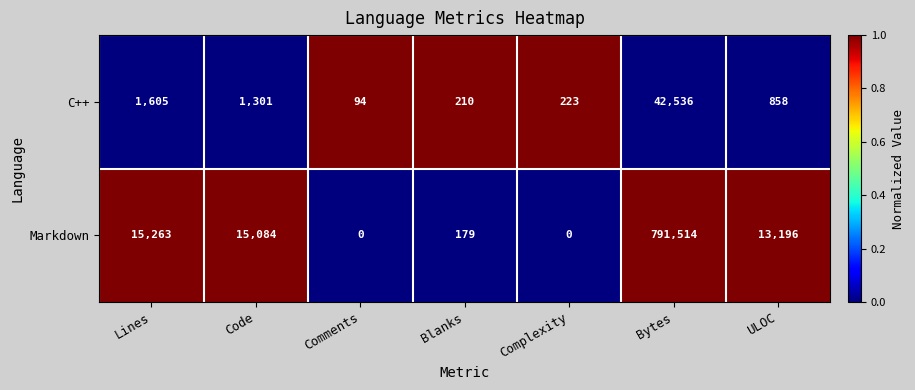

Is it true that C++ equals 152 at Comments?

False